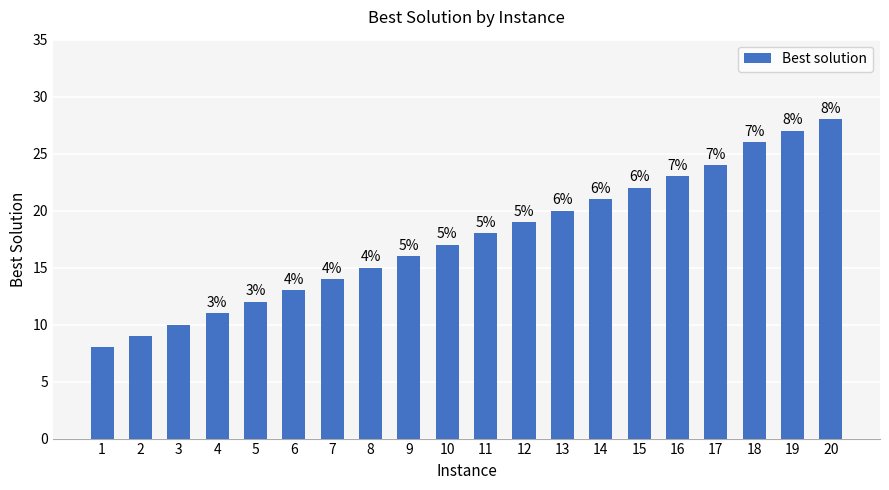

Does the chart contain any negative values?

No